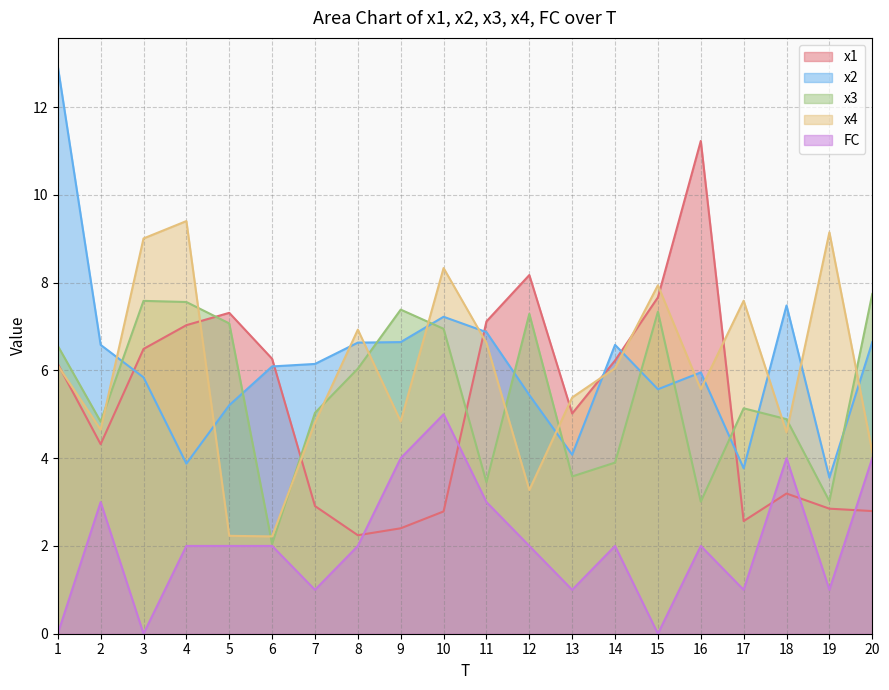

In x2, how many points are higher than both neighbors (excluding endpoints)?

4